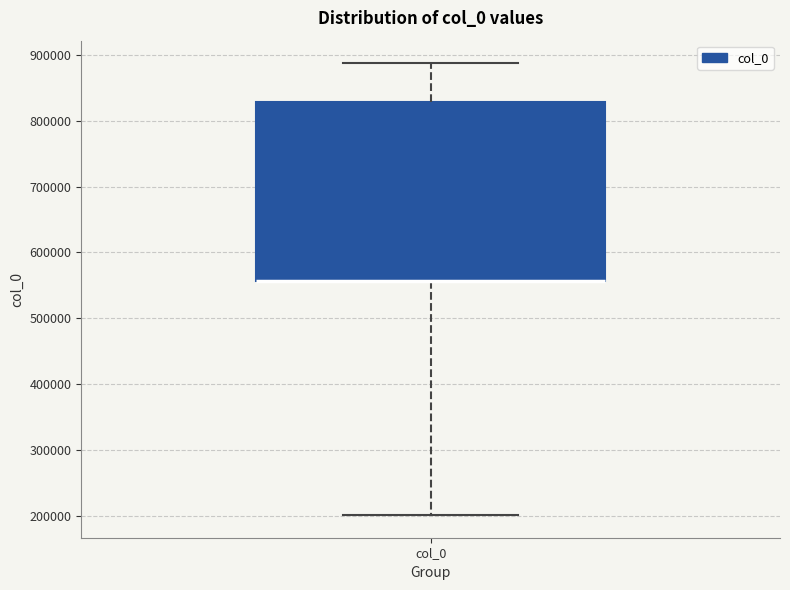

Where does the lower whisker of the box for col_0 end on the y-axis? The values are not printed on the chart, so give them approximately, as read against the axis.

200000